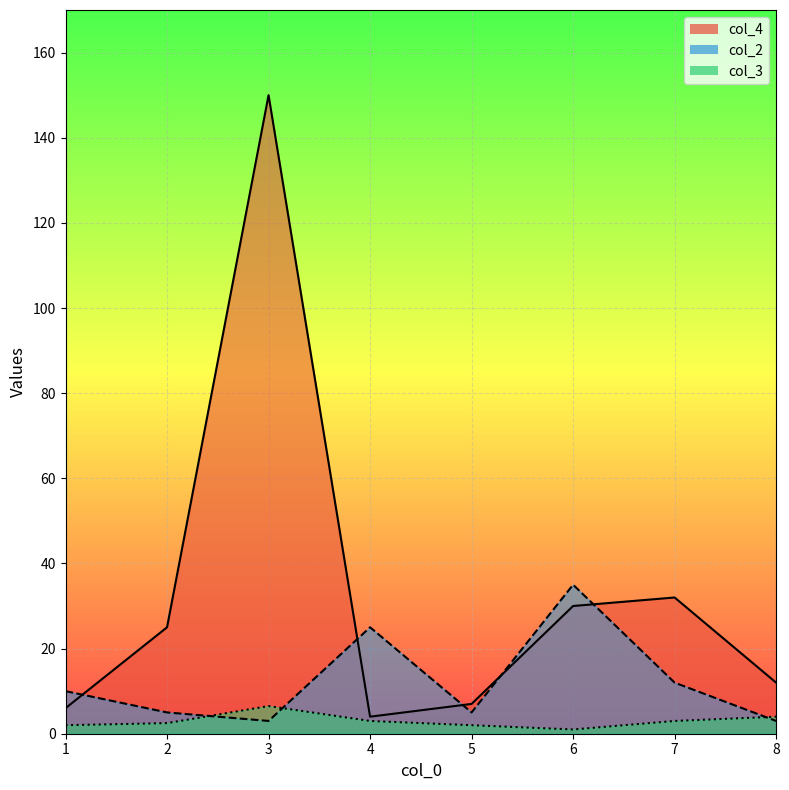

Which series changed the most between 2 and 7?

col_4